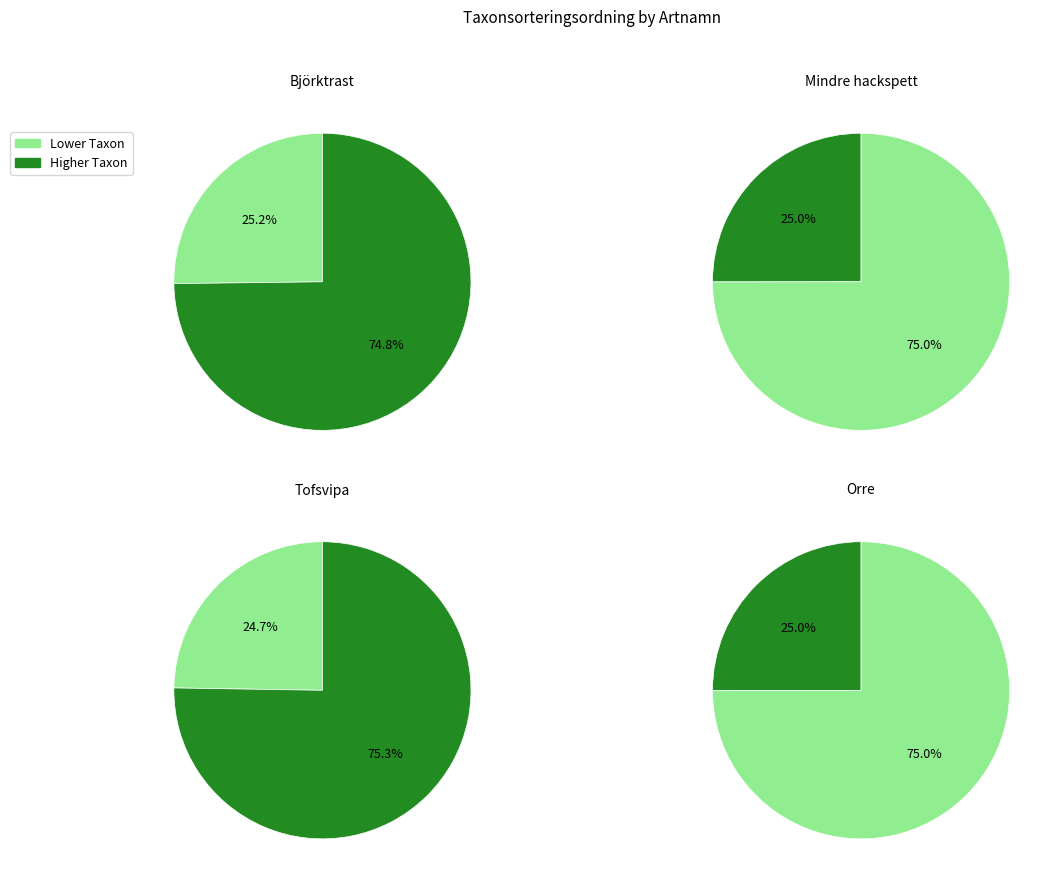

Rank the categories by value from highest to lowest.

Björktrast, Orre, Mindre hackspett, Tofsvipa